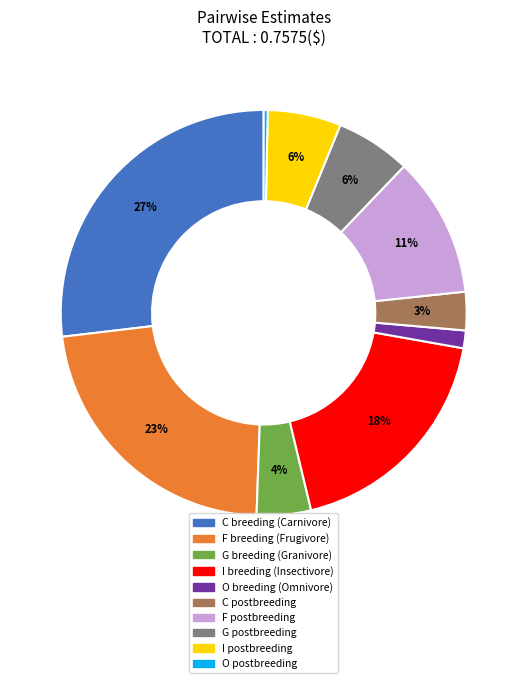

Which has a higher value, F breeding or I breeding?

F breeding